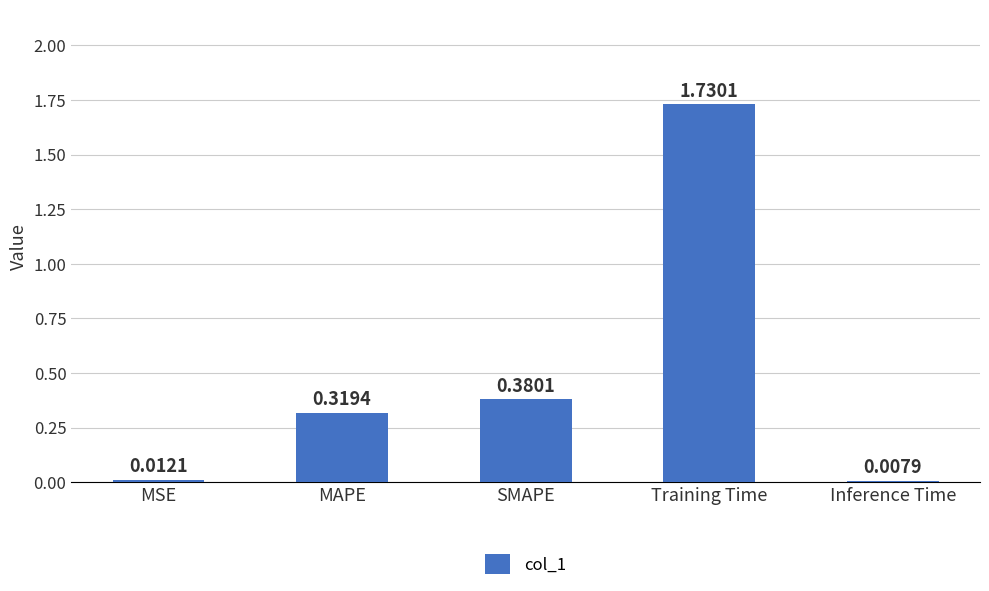

Which label corresponds to the largest value in the chart?

Training Time